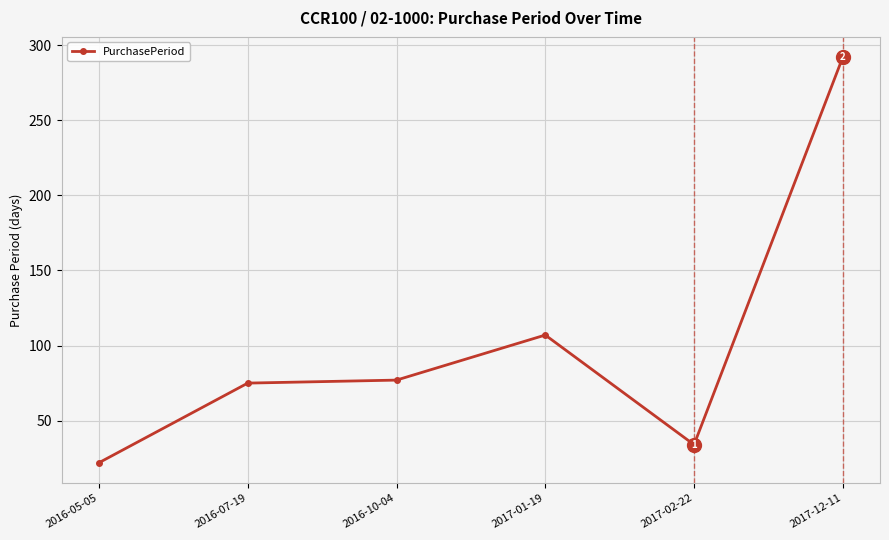

Reading left to right, extract all data points from this chart.

22	75	77	107	34	292